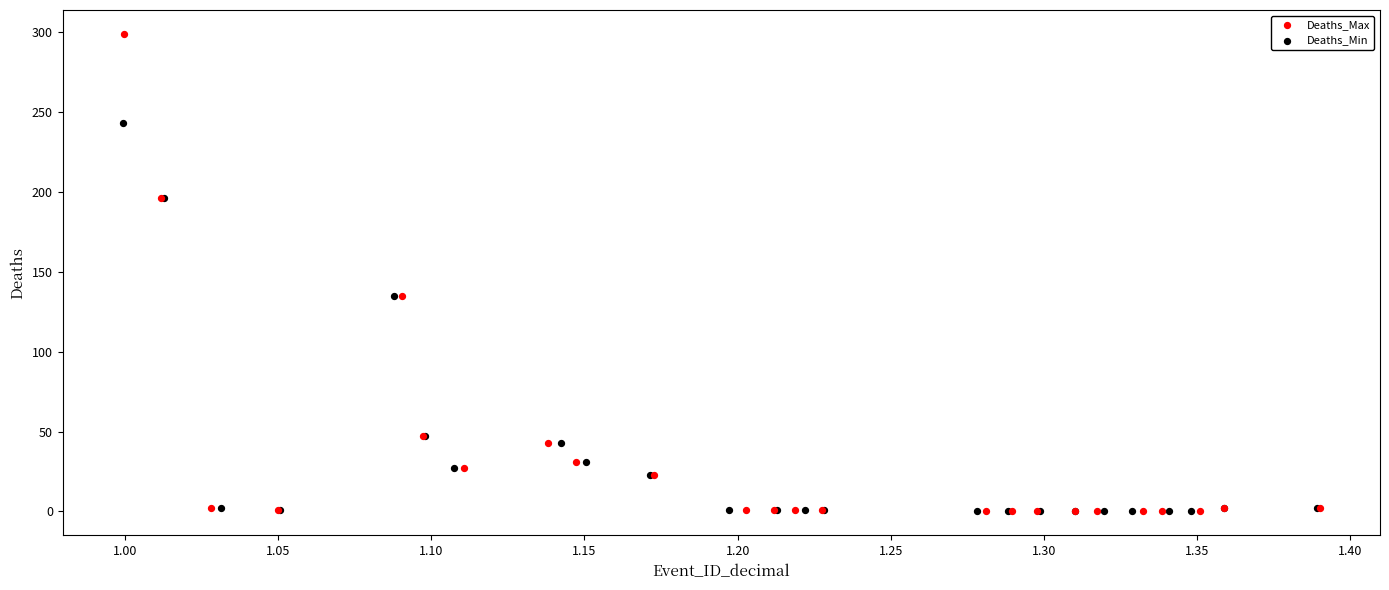

What are all the series names shown in the legend?

Deaths_Max, Deaths_Min